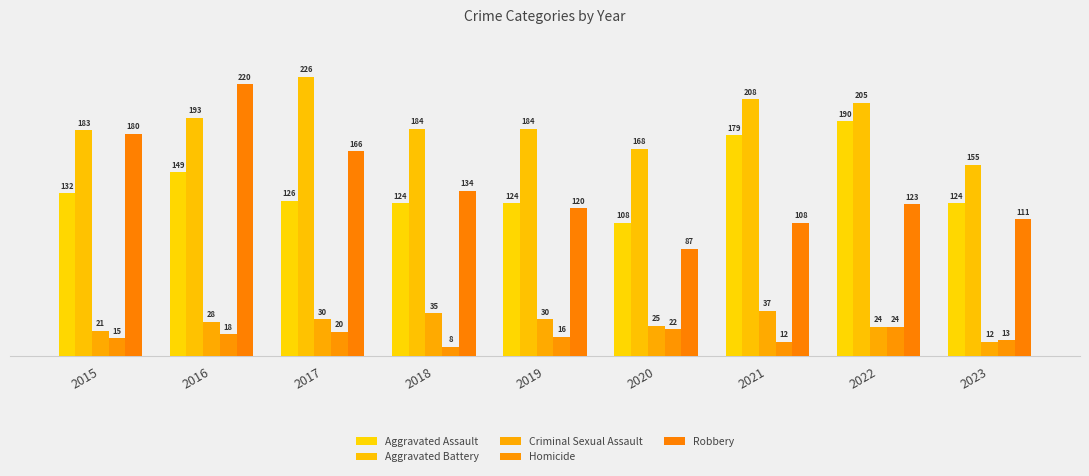

True or false: Aggravated Assault has a value of 190 at 2022.

True